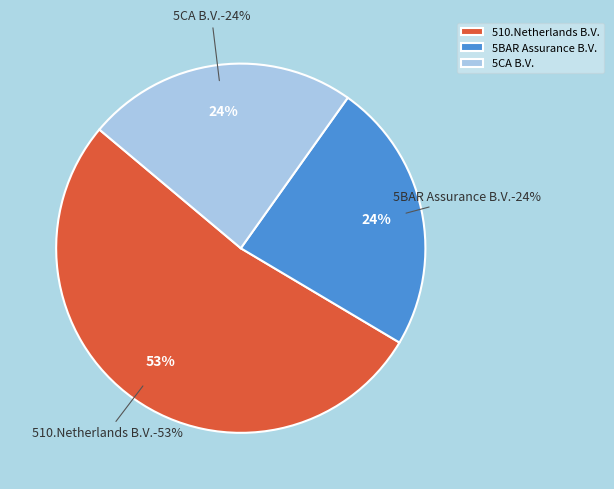

To the nearest percent, what is the average slice percentage?

33%